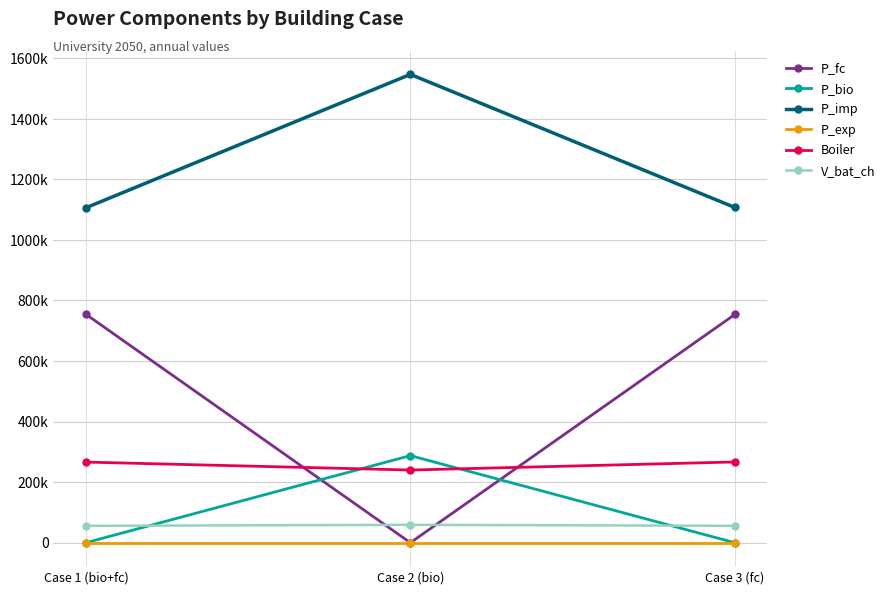

Reading left to right, extract all data points from this chart.

P_fc: Case 1 (bio+fc)=754285.3	Case 2 (bio)=0.0	Case 3 (fc)=753749.1
P_bio: Case 1 (bio+fc)=-0.0	Case 2 (bio)=287695.4	Case 3 (fc)=0.0
P_imp: Case 1 (bio+fc)=1106136.0	Case 2 (bio)=1546620.9	Case 3 (fc)=1107098.2
P_exp: Case 1 (bio+fc)=0.0	Case 2 (bio)=0.0	Case 3 (fc)=0.0
Boiler: Case 1 (bio+fc)=266298.9	Case 2 (bio)=240025.9	Case 3 (fc)=266721.3
V_bat_ch: Case 1 (bio+fc)=55757.0	Case 2 (bio)=59115.7	Case 3 (fc)=55826.9